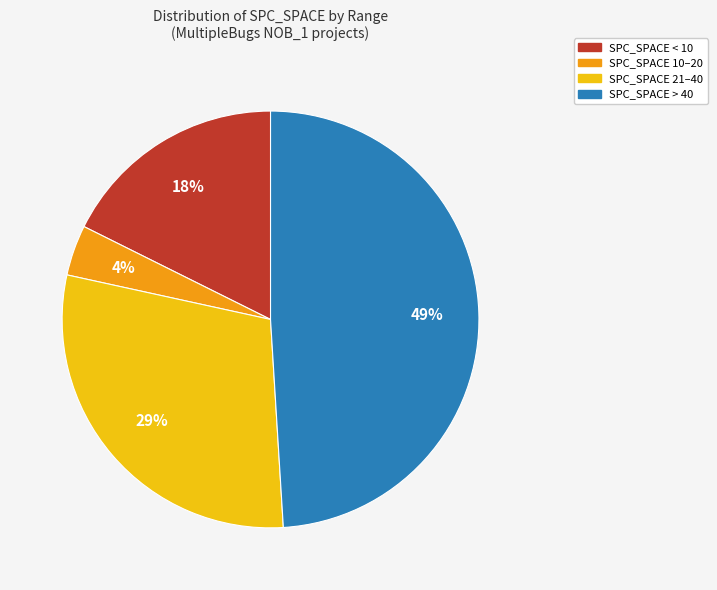

Between SPC_SPACE < 10 and SPC_SPACE 10–20, which is larger?

SPC_SPACE < 10